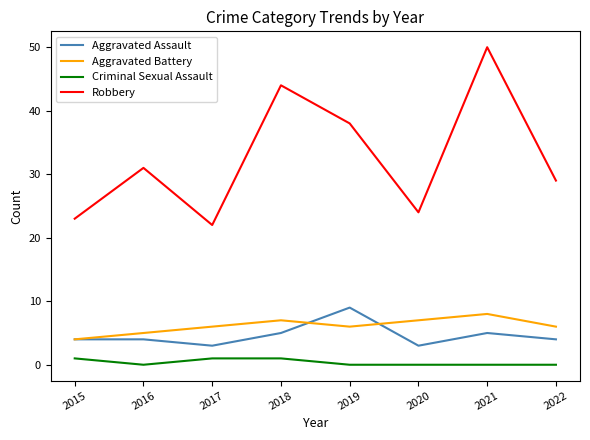

True or false: Aggravated Battery has a value of 4 at 2019.

False